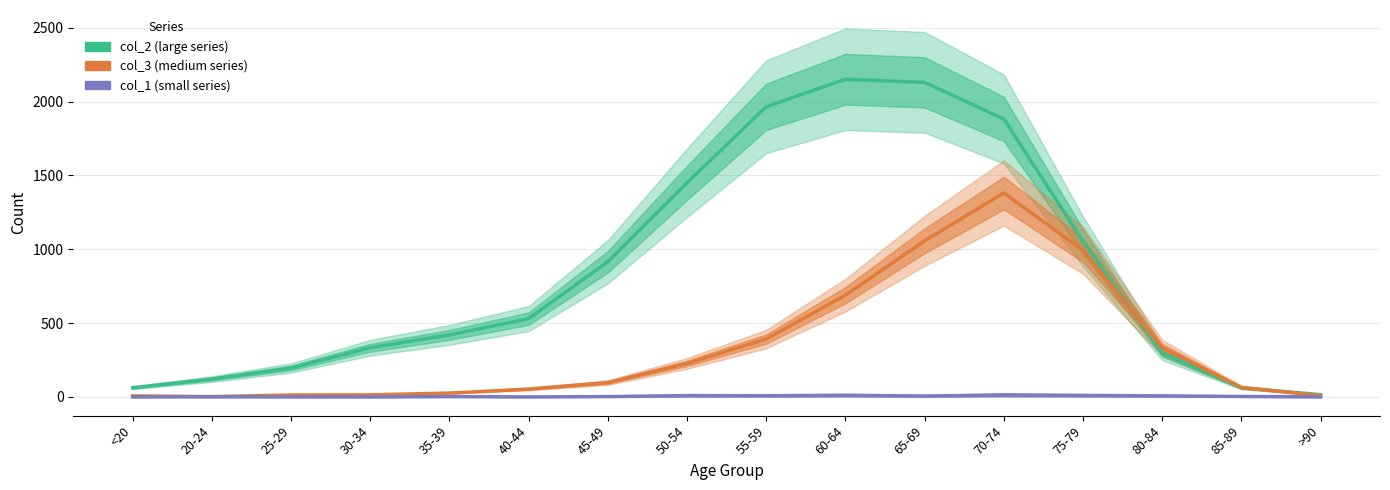

How many data points in col_1 are above 3?

7